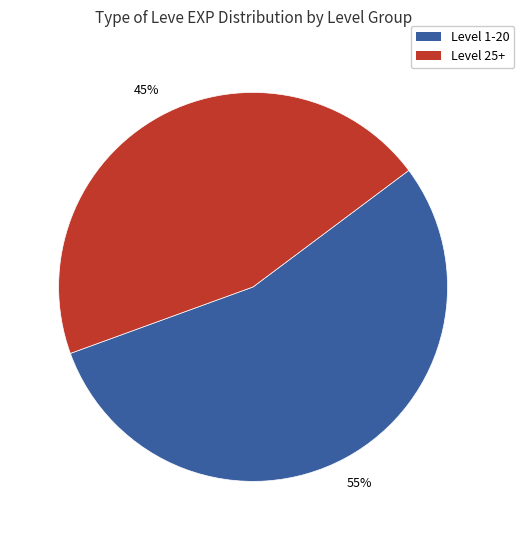

Does any single category account for the majority?

Yes